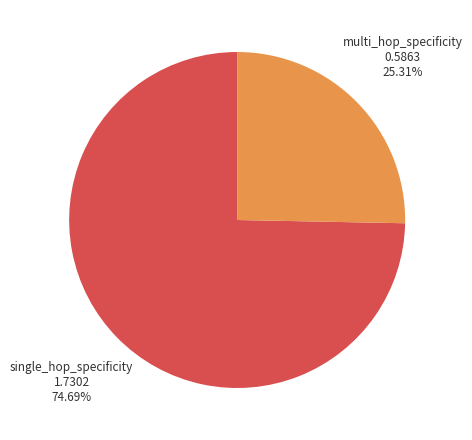

Which slice is the largest?

single_hop_specificity